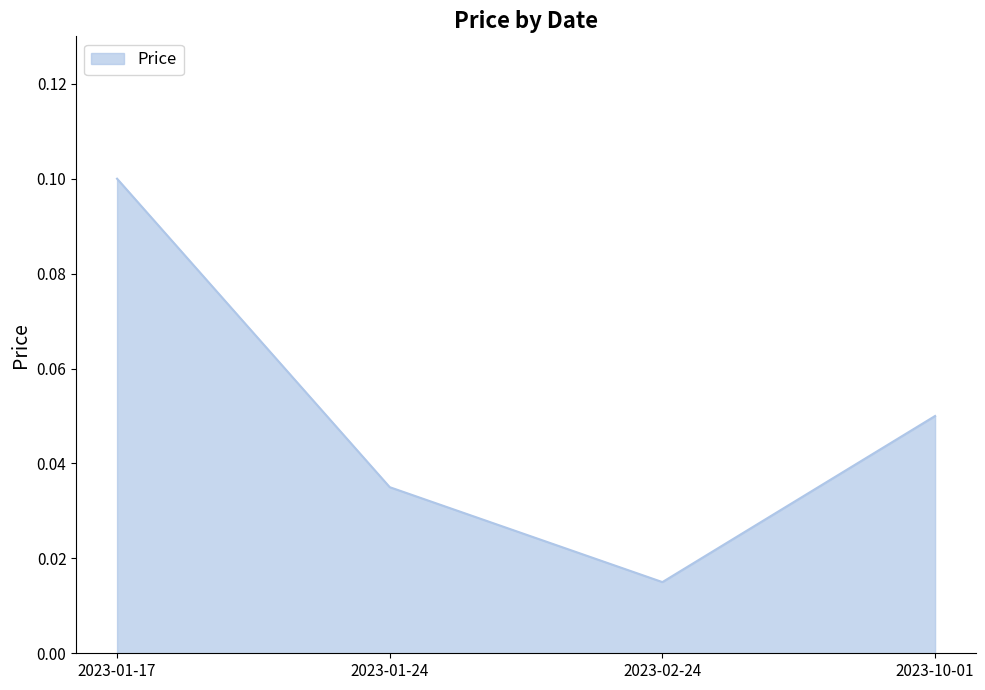

At which label is the value closest to 0?

2023-02-24